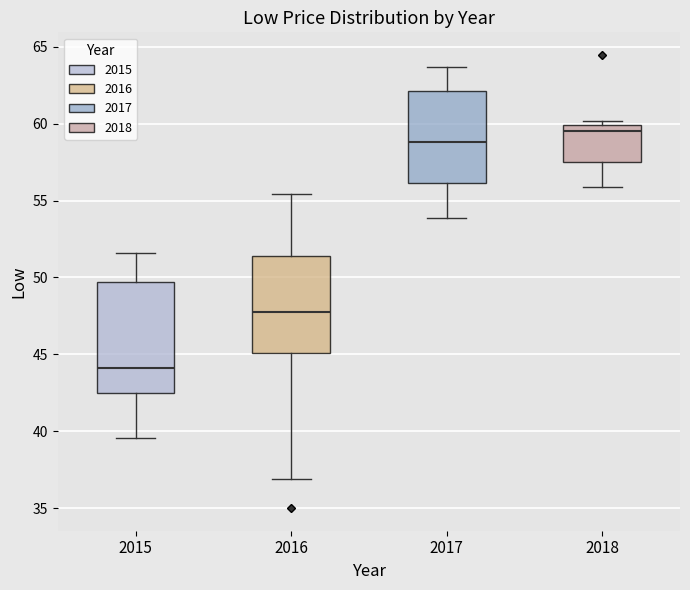

Where is the lower edge of the box at x = 2017 on the y-axis? The values are not printed on the chart, so give them approximately, as read against the axis.

56.0